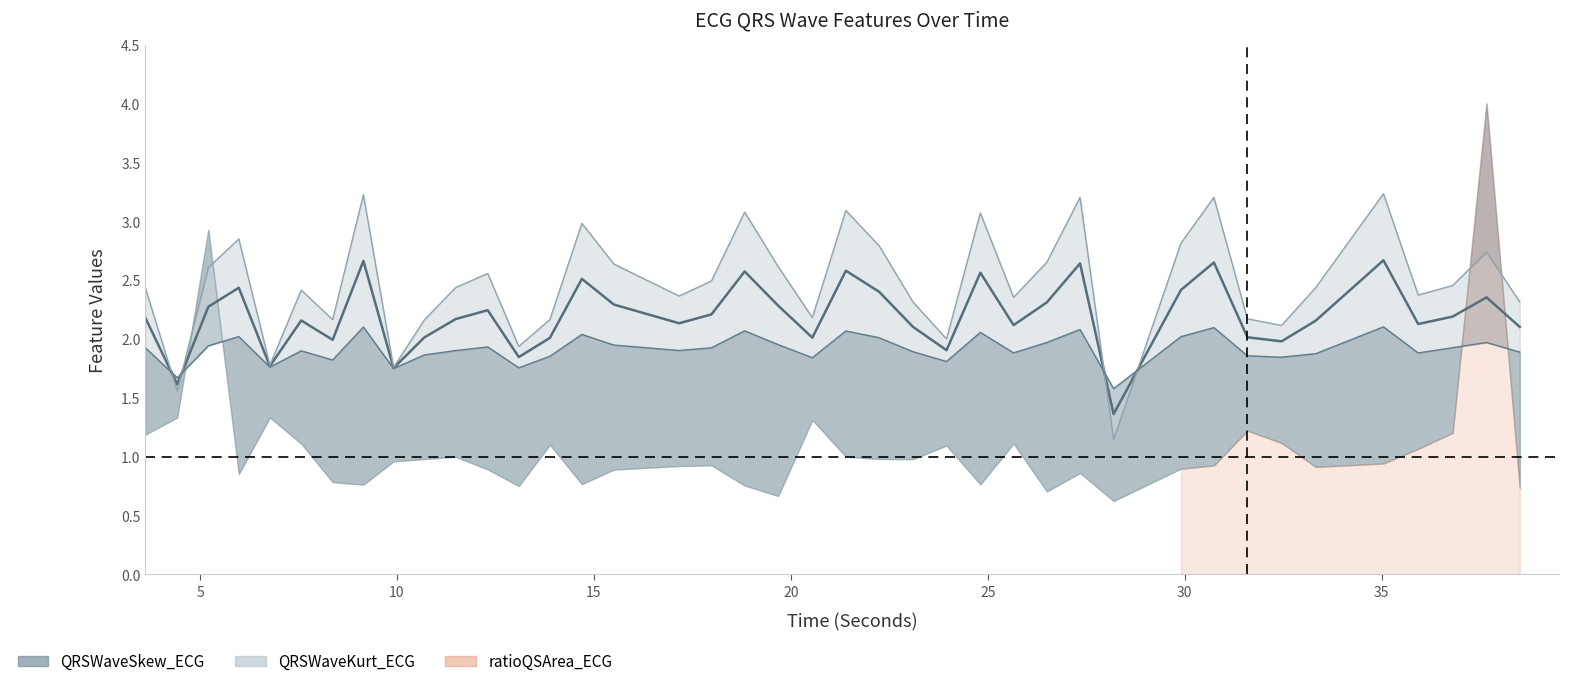

Which has a higher value, 20 or 5?

20